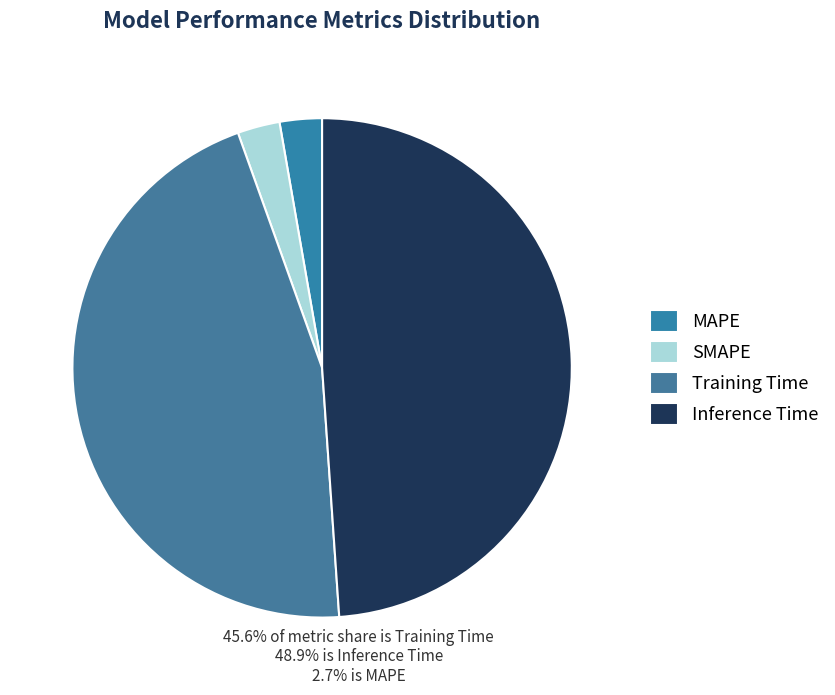

What portion of the pie excludes Training Time?

54.4%